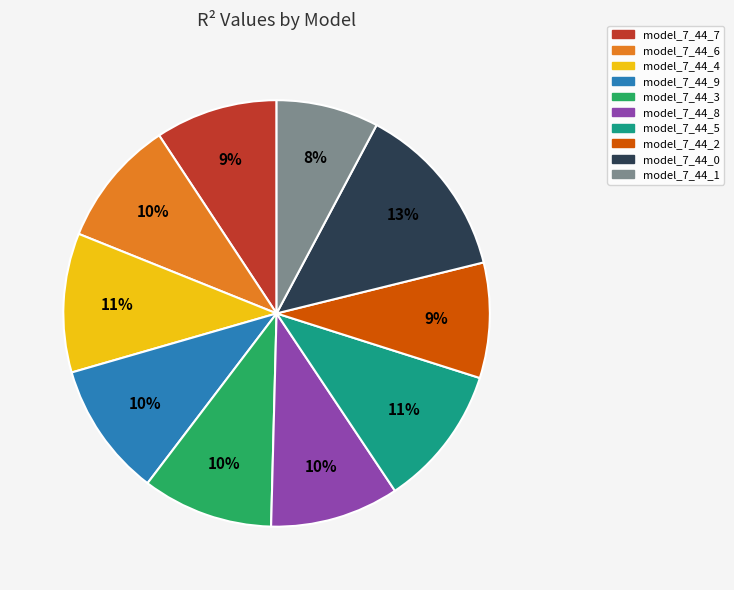

Between model_7_44_2 and model_7_44_6, which is larger?

model_7_44_6